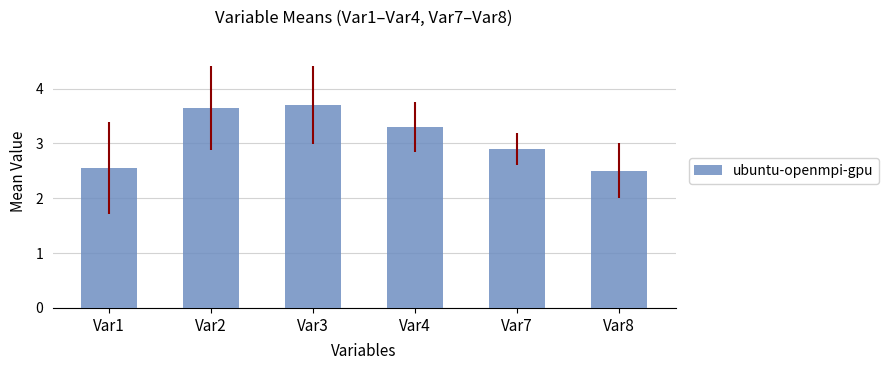

What is the sum of all values?

18.6